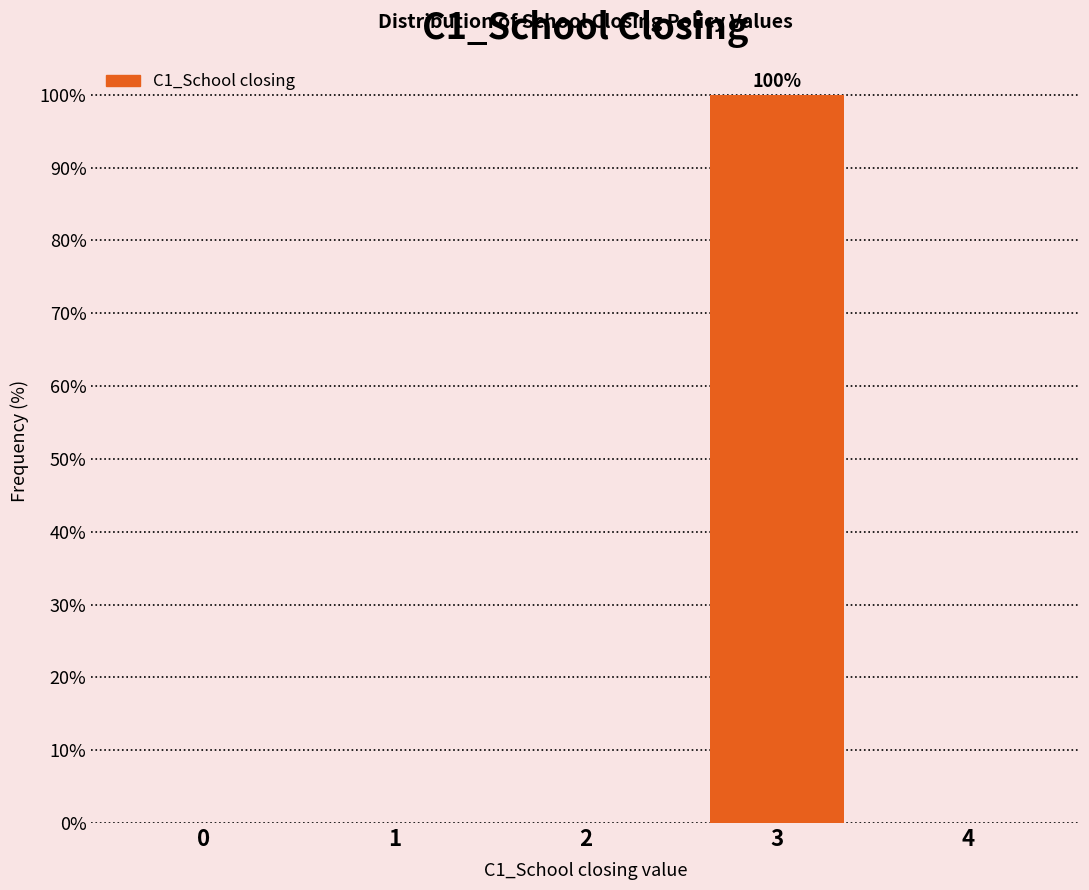

Reading right to left, extract all data points from this chart.

4=0	3=100	2=0	1=0	0=0